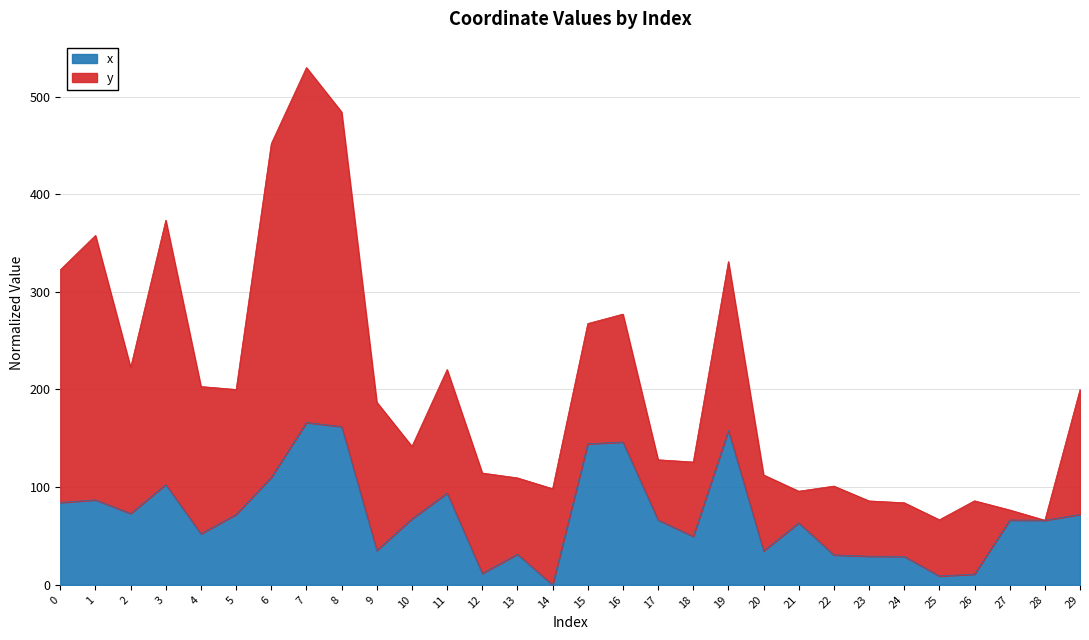

What is the average value?

70.9